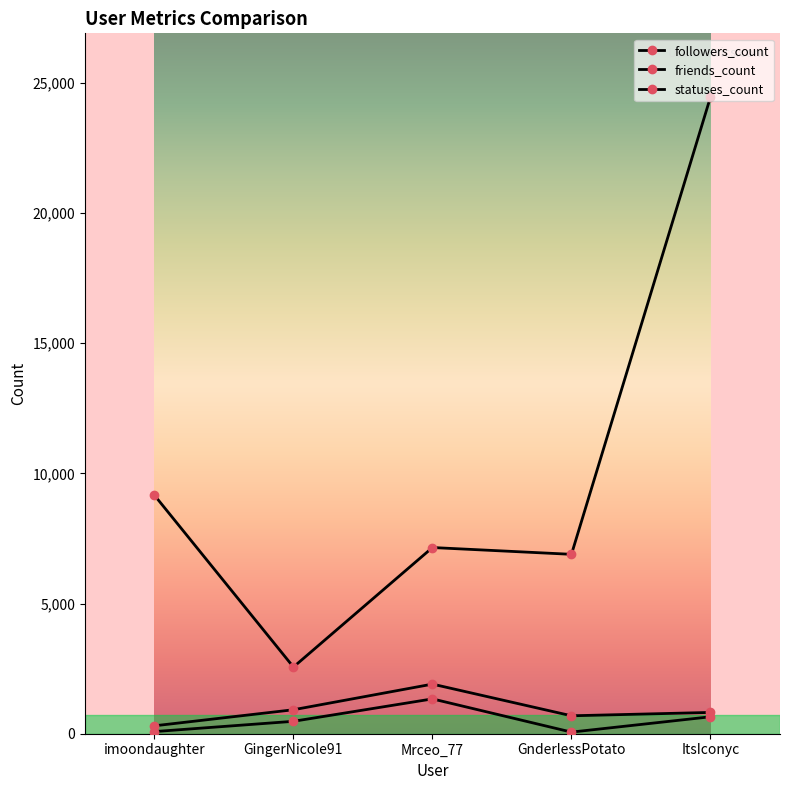

Does the chart have visible grid lines?

No